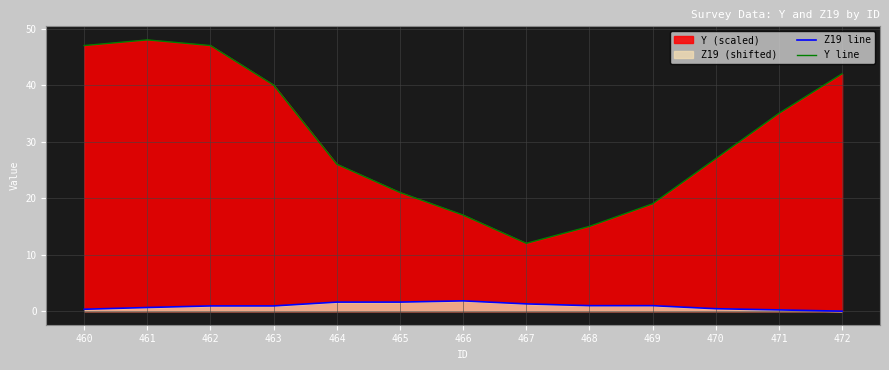

Rank the series at 464 from lowest to highest value.

Z19 line, Y line